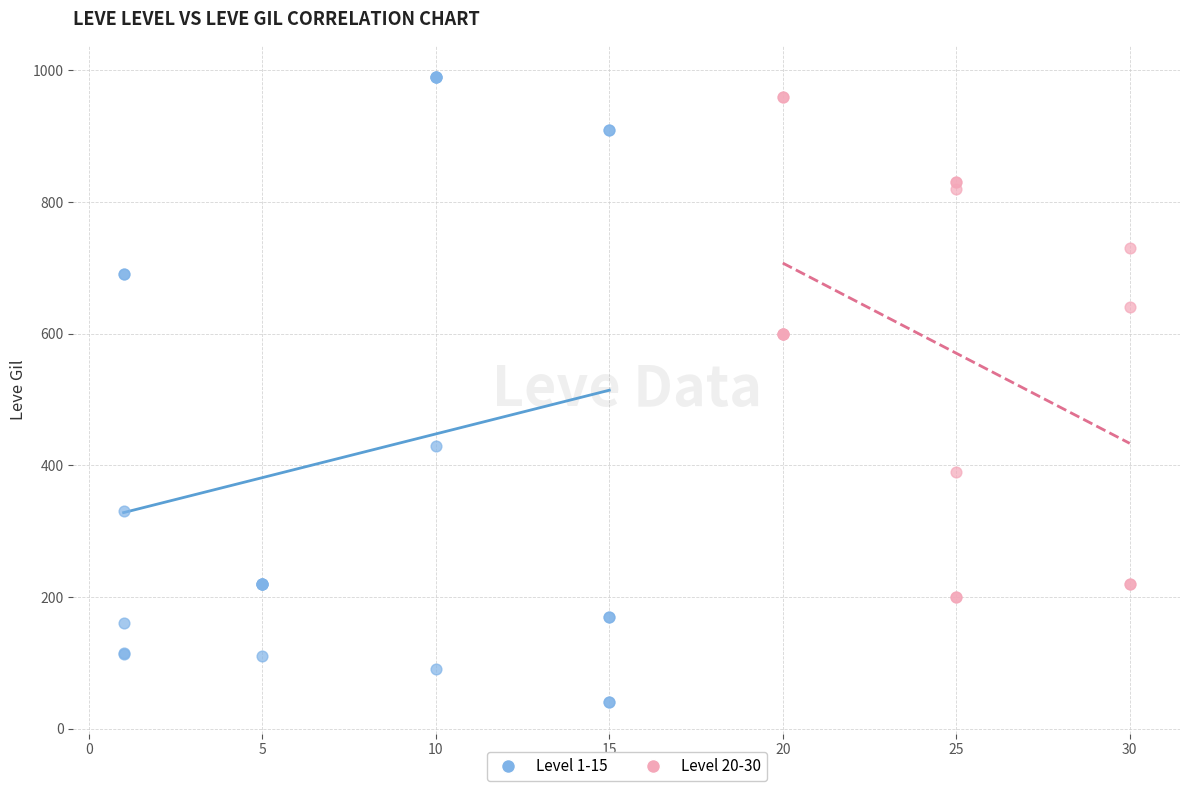

Which series reaches the minimum Y coordinate?

Level 1-15